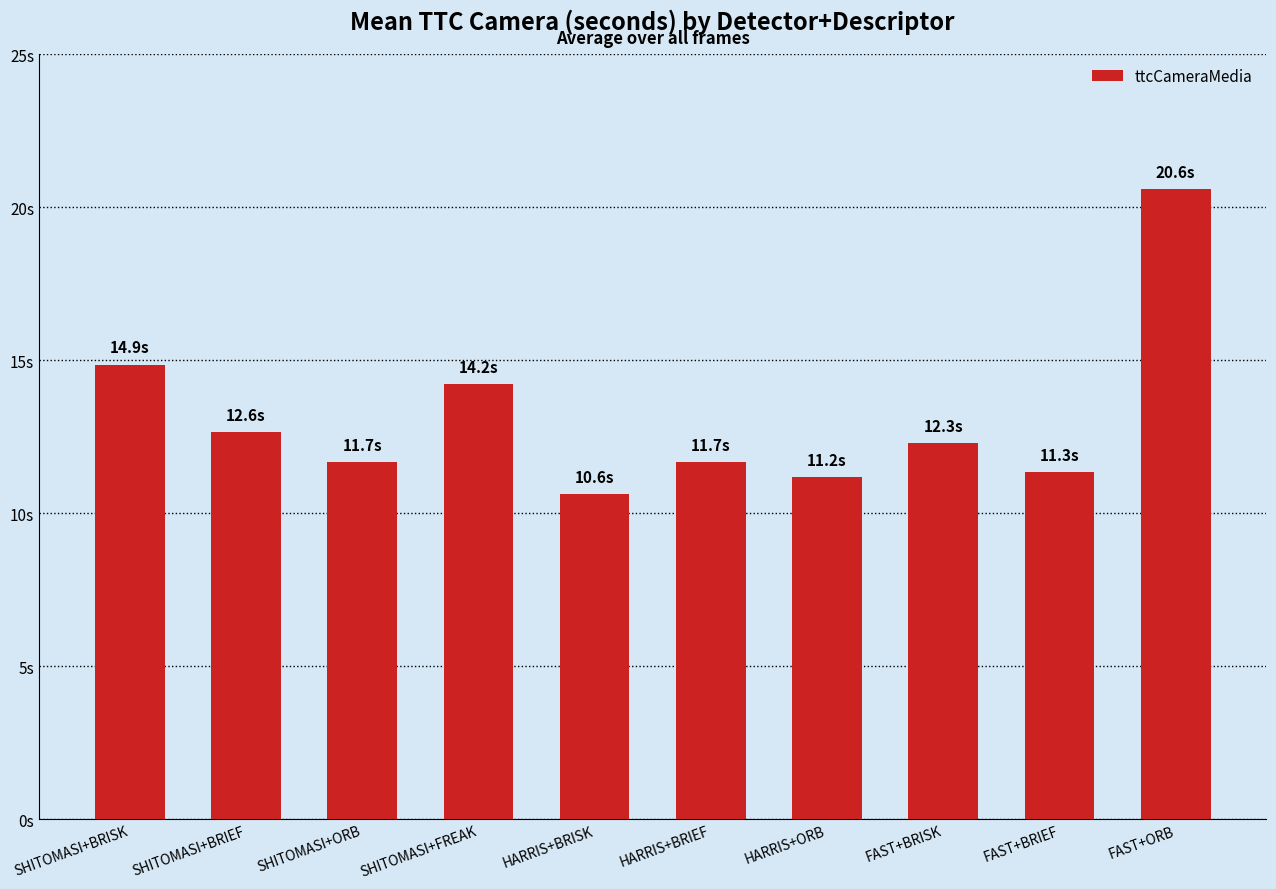

List the labels in order of value, smallest first.

HARRIS+BRISK, HARRIS+ORB, FAST+BRIEF, HARRIS+BRIEF, SHITOMASI+ORB, FAST+BRISK, SHITOMASI+BRIEF, SHITOMASI+FREAK, SHITOMASI+BRISK, FAST+ORB